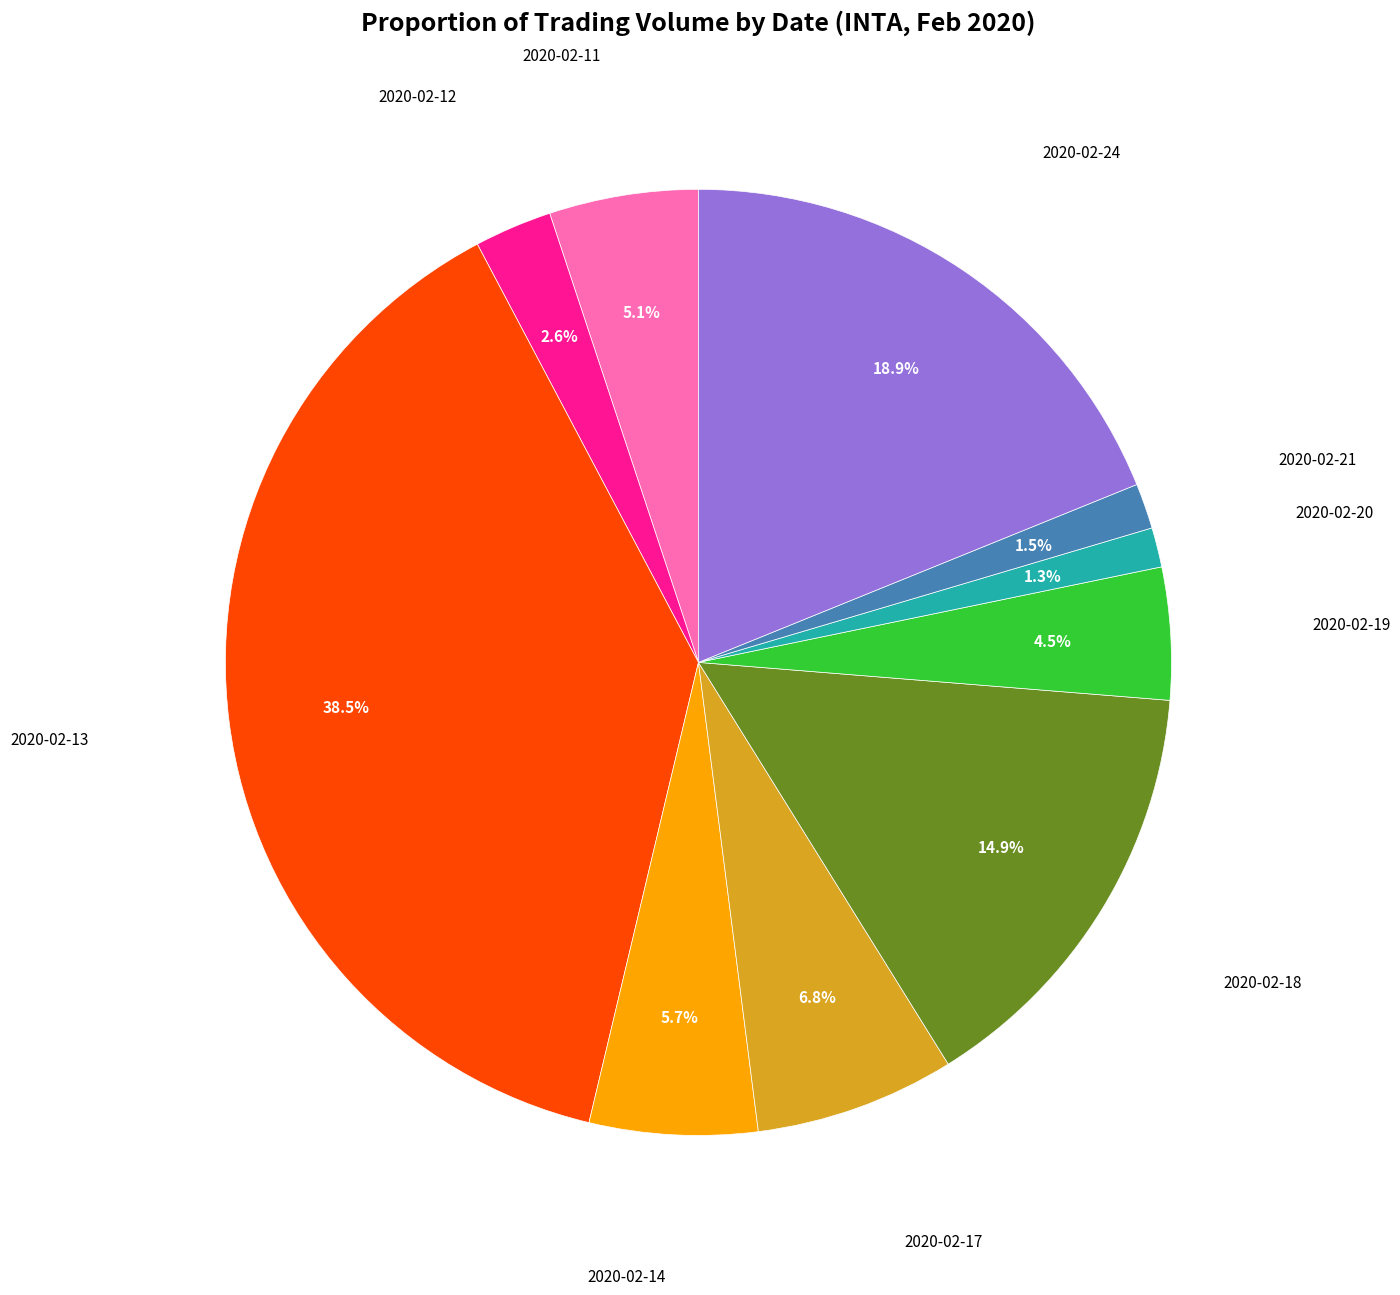

How many slices are in this pie chart?

10